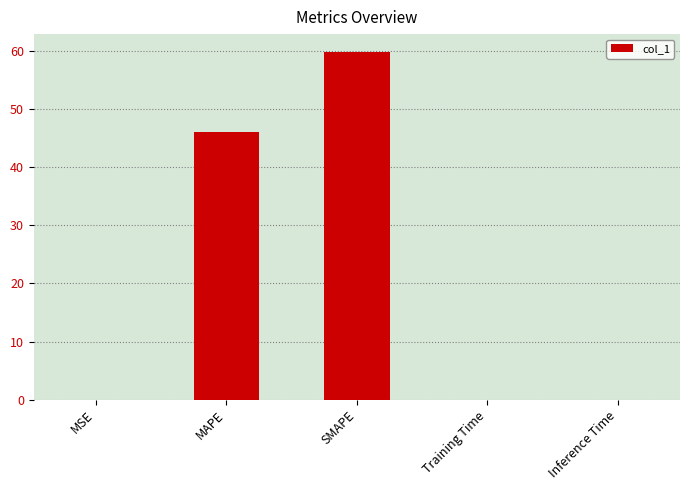

What is the approximate value at MAPE?

46.1